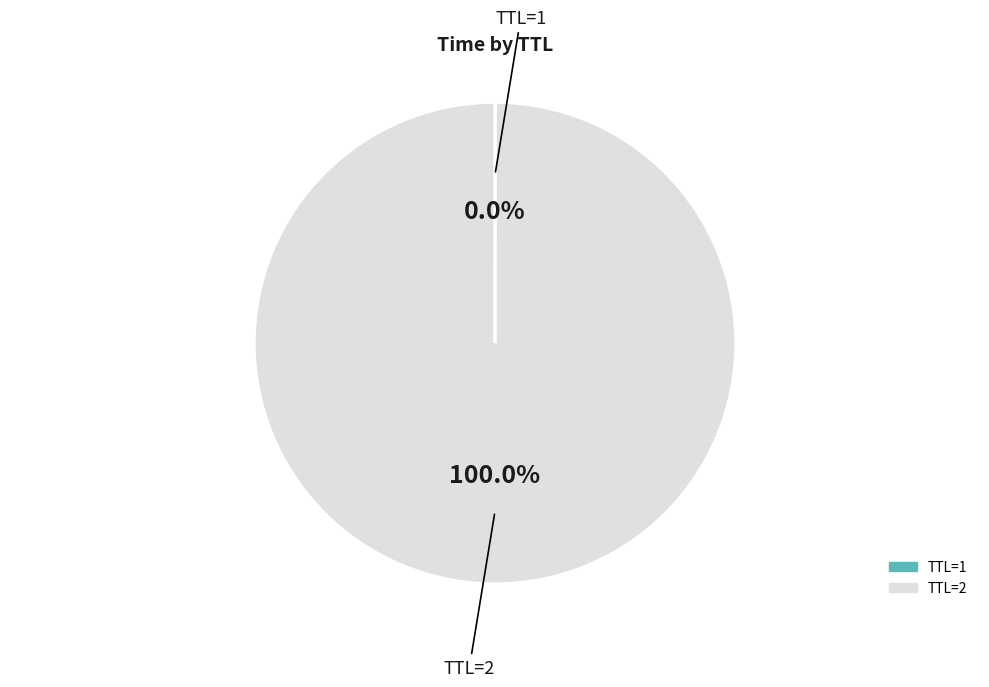

Is there a majority slice in this chart?

Yes